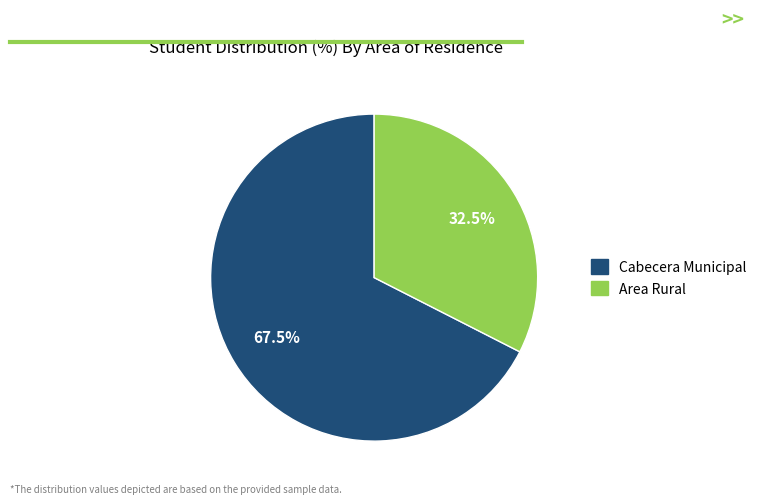

What percentage is NOT represented by Cabecera Municipal?

32.5%